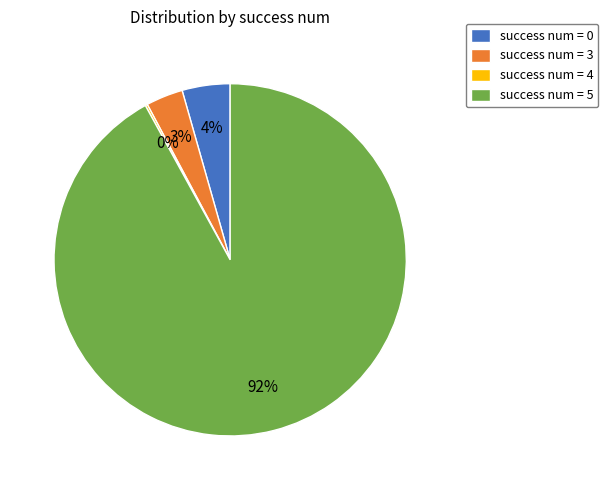

What is the largest slice in the pie chart?

success num = 5